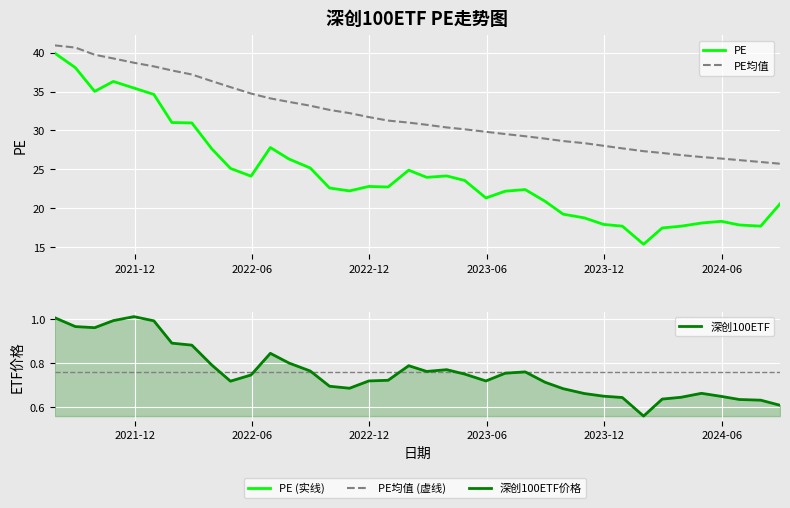

True or false: PE and PE均值 cross at least once.

False